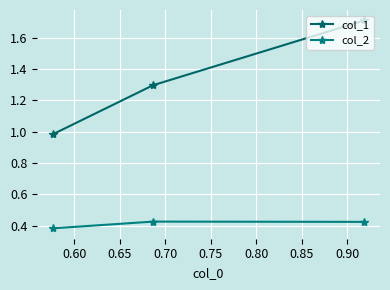

How many lines are shown in the chart?

2